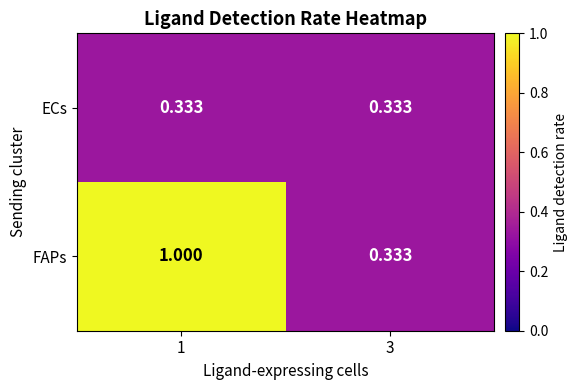

List the series in order of their peak value, highest first.

FAPs, ECs